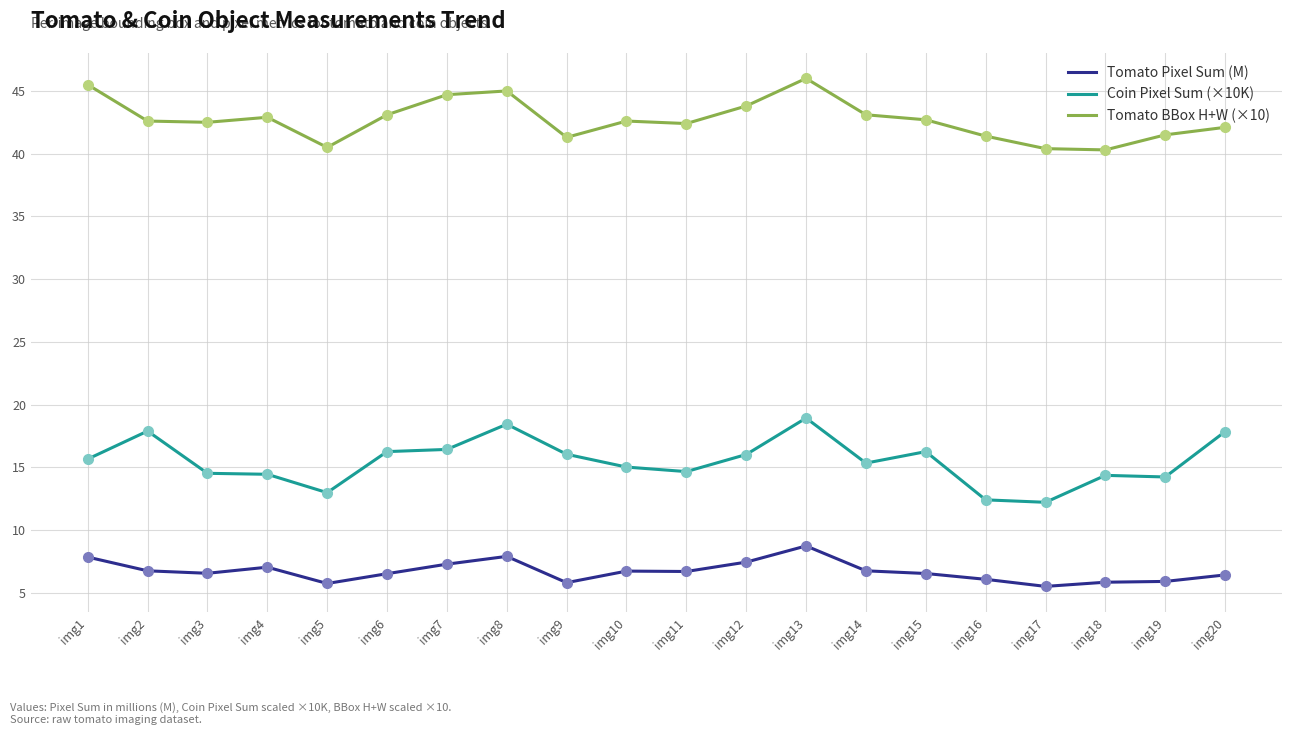

Which category has the highest value in the Tomato BBox H+W (×10) series?

img13